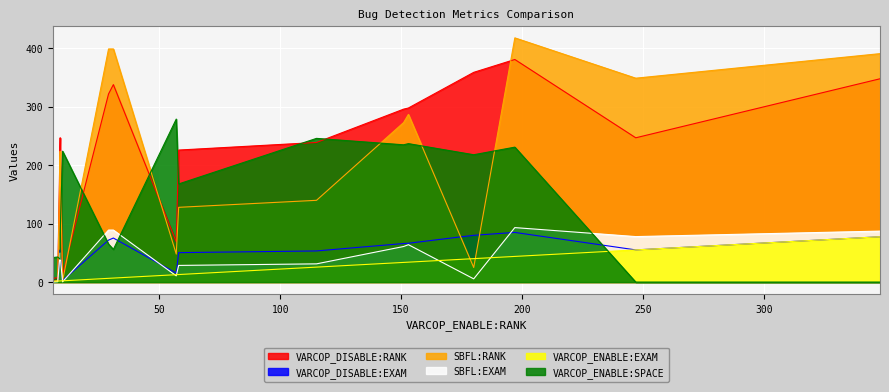

What is the difference between the SBFL:RANK values at 180 and 6?

24.0